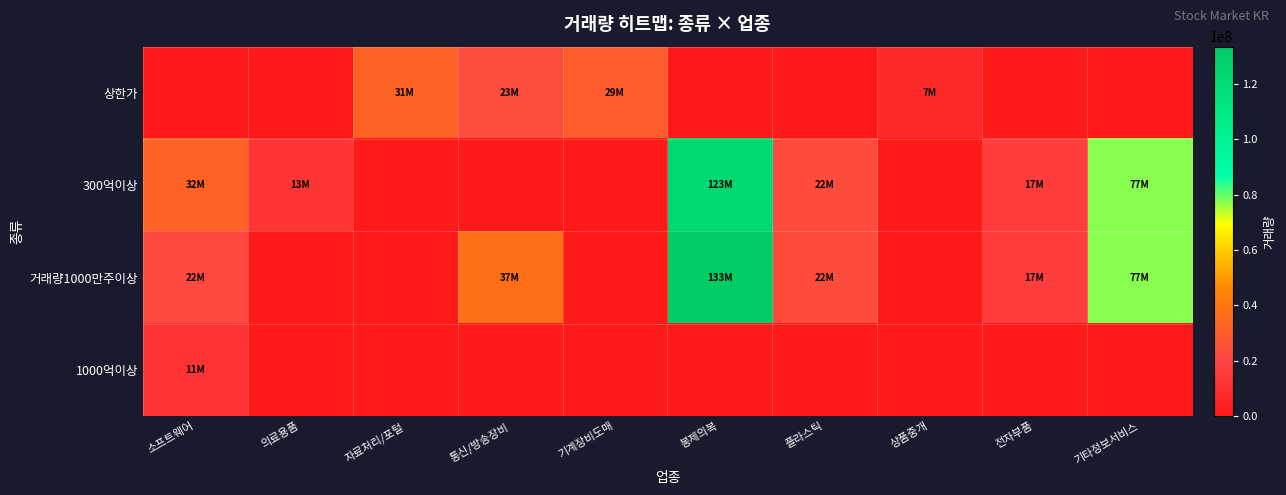

At which category does the chart reach its minimum across all series?

소프트웨어